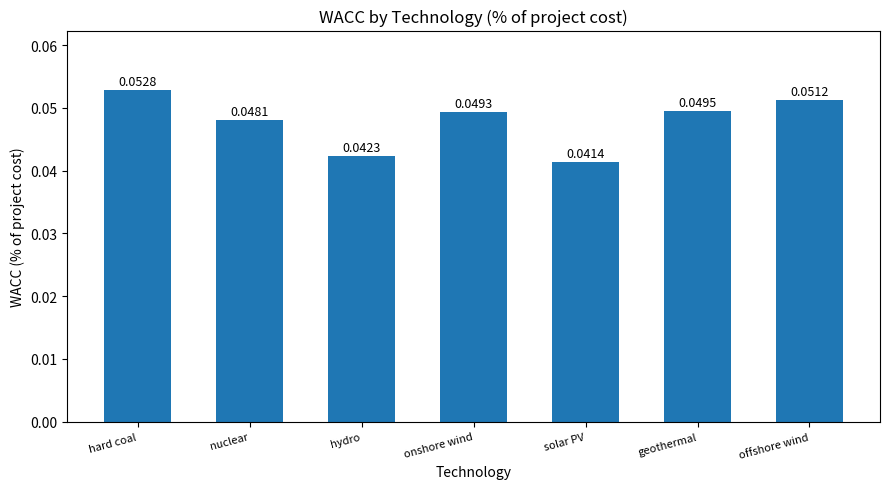

What is the label of the 4th bar from the left?

onshore wind